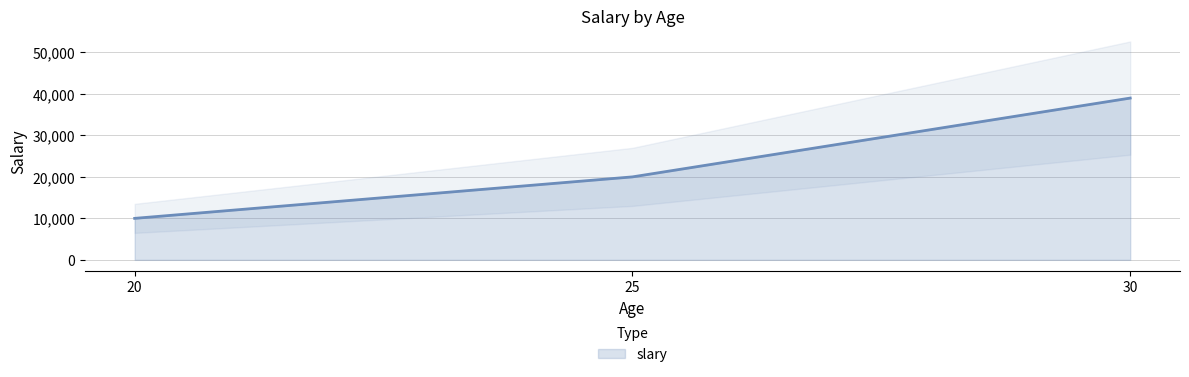

Count the number of data series in this chart.

1